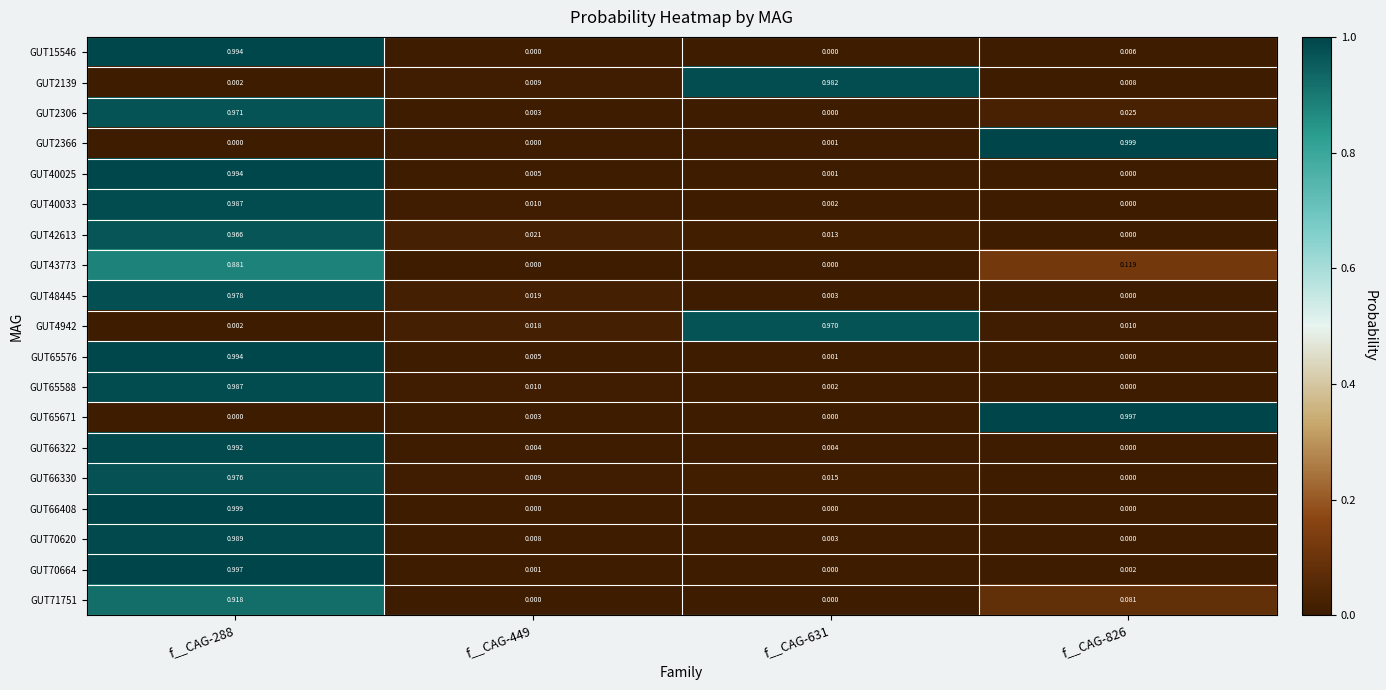

Between f__CAG-288 and f__CAG-449, which series saw the biggest shift?

GUT66408